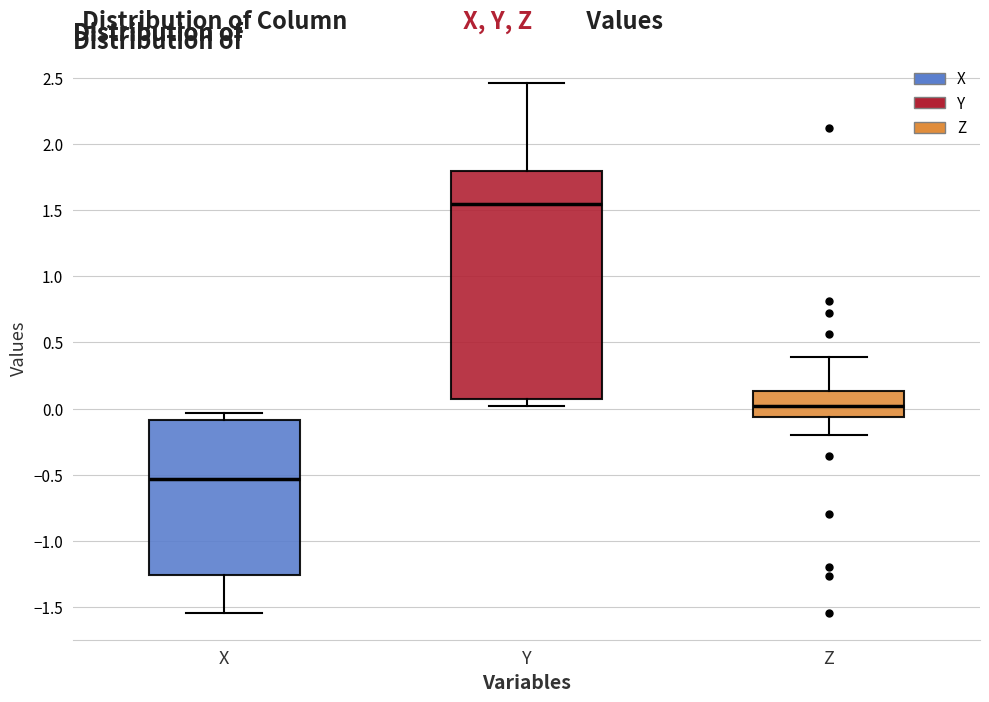

Which box is the tallest, from its lower edge to its upper edge?

Y